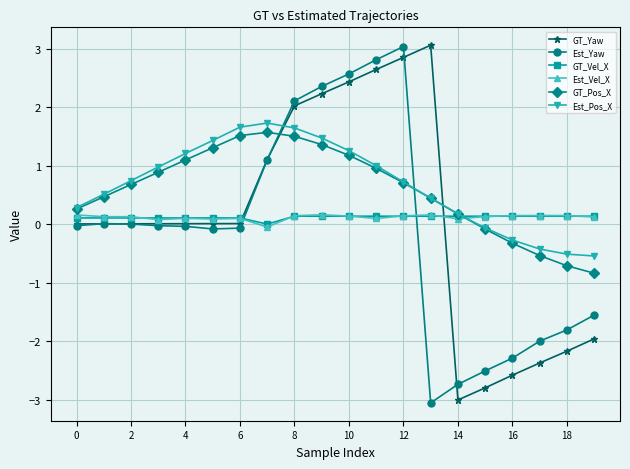

Which series ends up on top after the final intersection of GT_Vel_X and Est_Pos_X?

GT_Vel_X